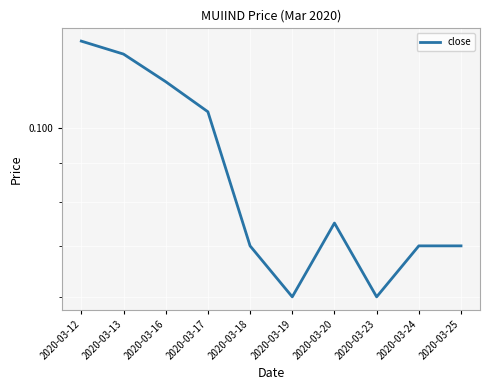

How many interior local peaks (higher than both neighbors) does the data have?

1